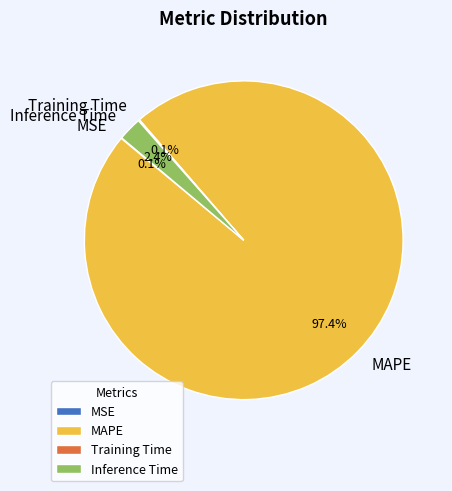

Which slice is the largest?

MAPE